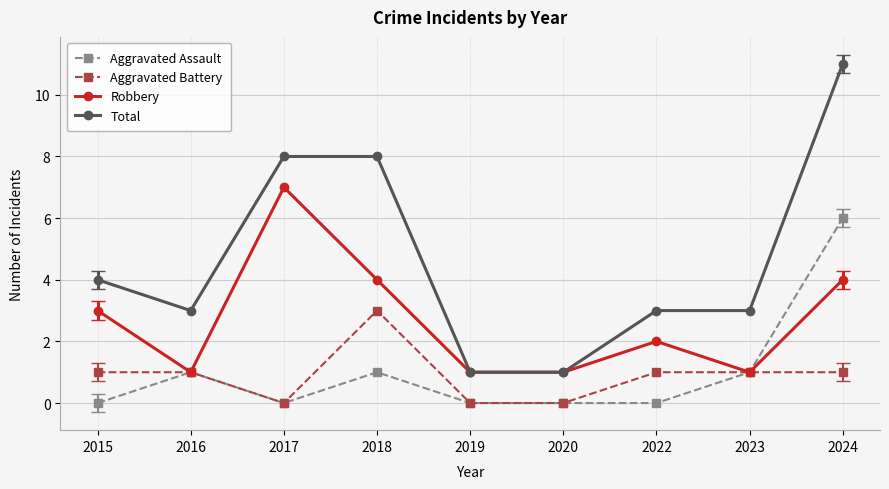

What is the difference between the maximum and minimum values in the Aggravated Assault series?

6